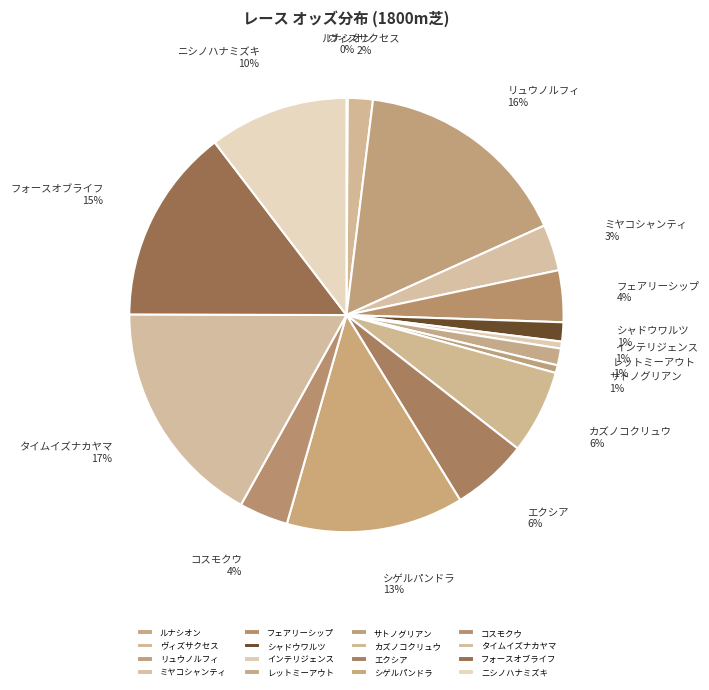

How many slices are in this pie chart?

16